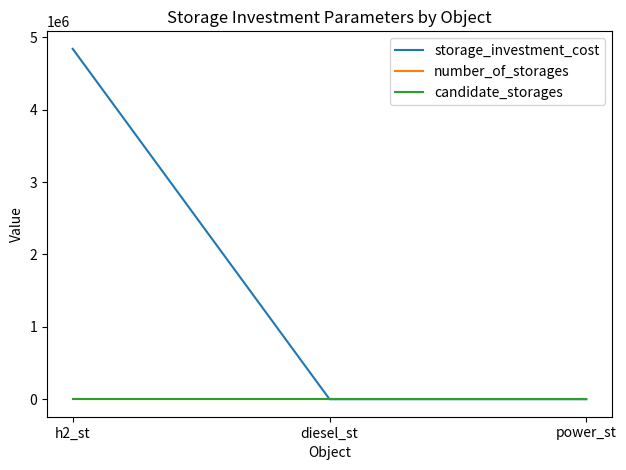

Count the storage_investment_cost values in the range 0 to 4840000.

3